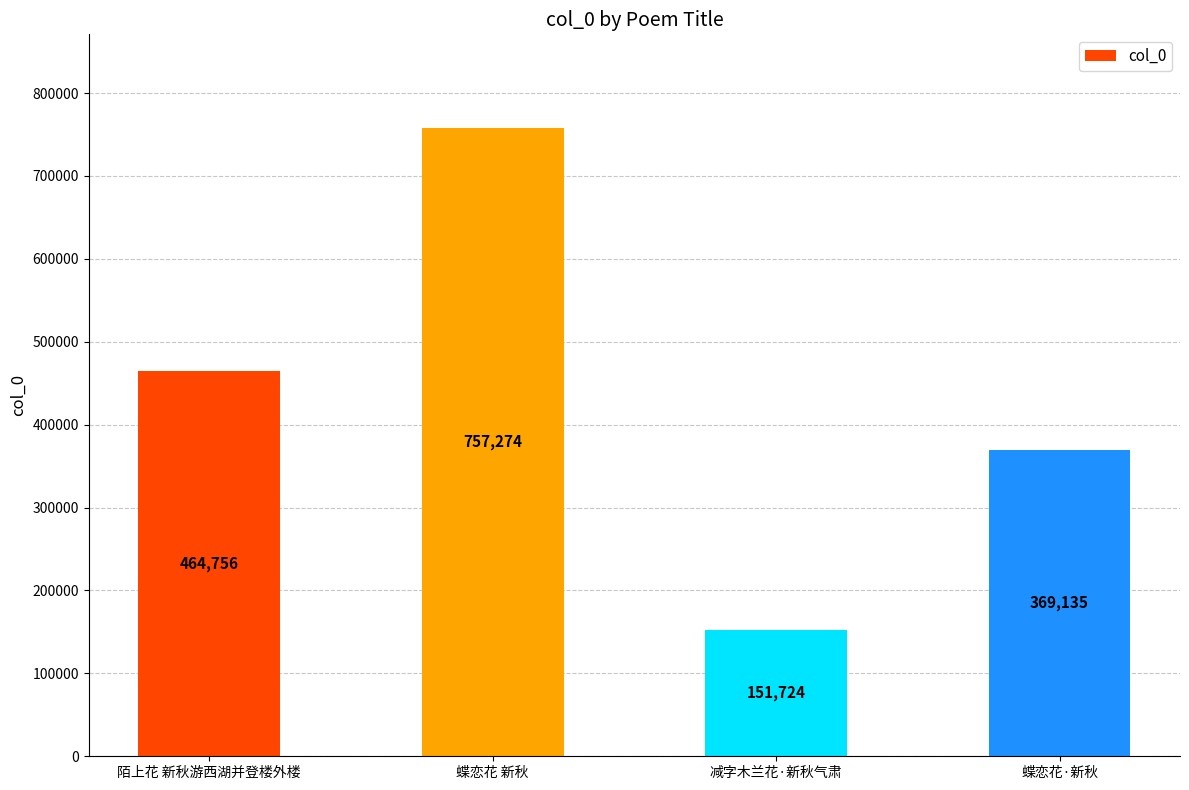

What is the greatest value displayed?

757274